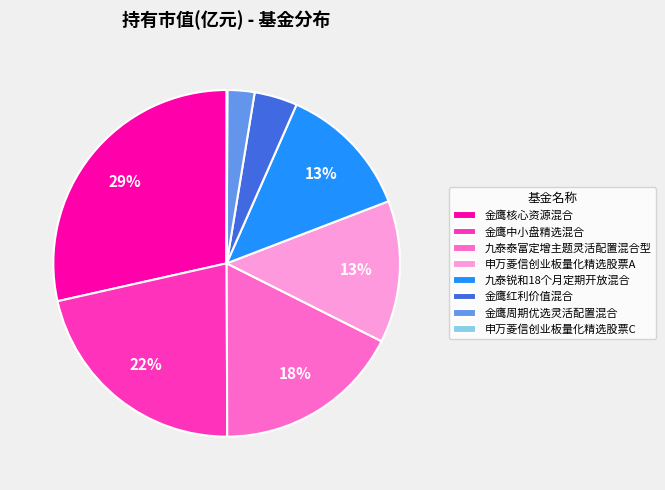

The 金鹰周期优选灵活配置混合 slice represents 9% of the pie. True or false?

False